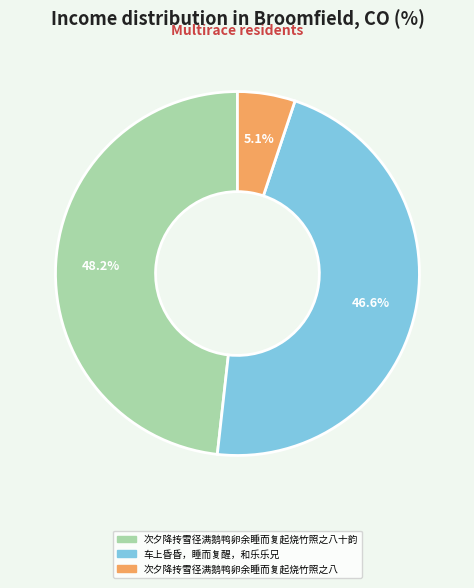

Does any single category account for the majority?

No